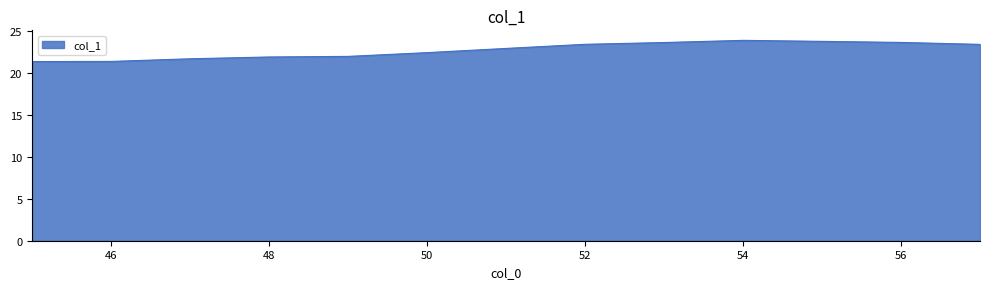

What is the minimum value shown in the chart?

21.4